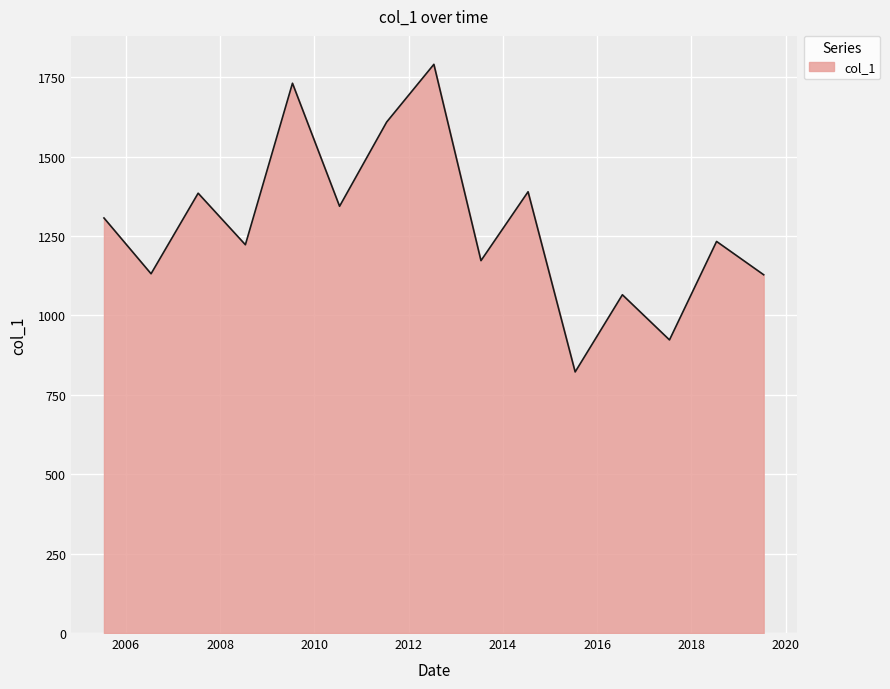

What is the difference between the maximum and minimum values?

968.5